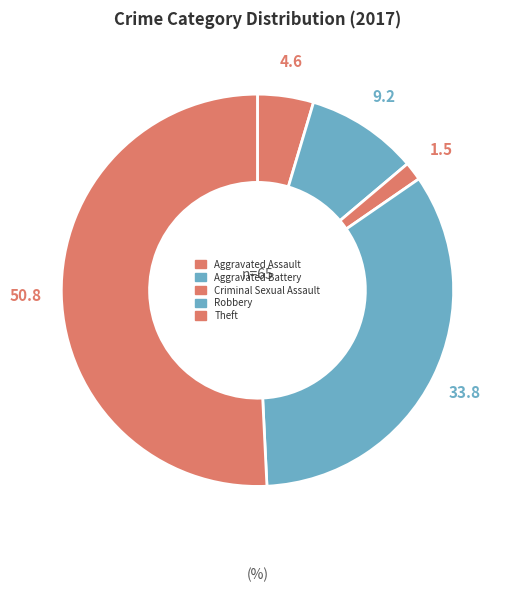

How many slices are in this pie chart?

5